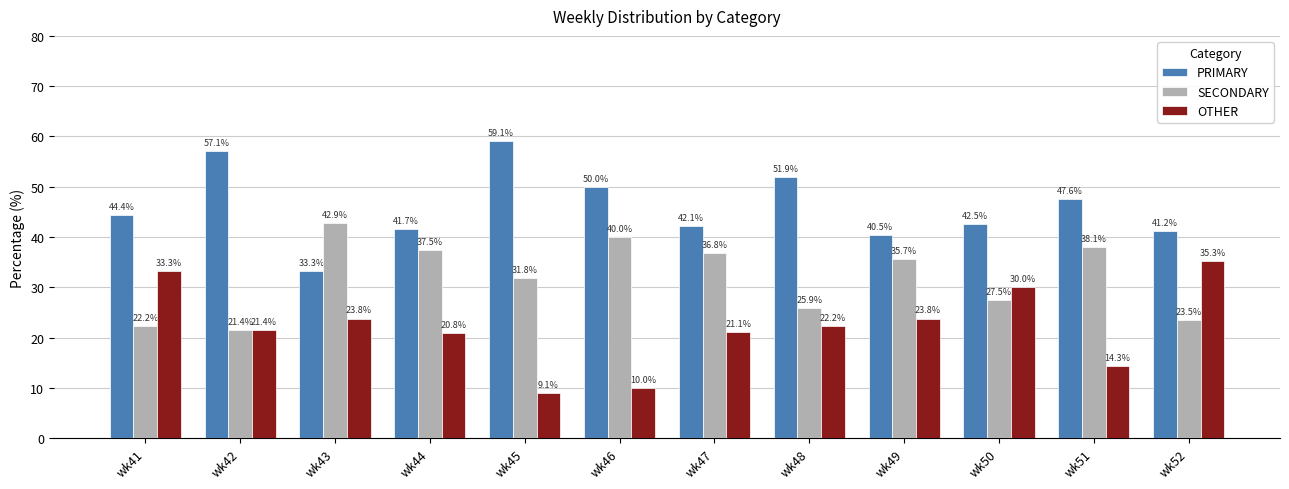

What is the spread (max minus min) of values at wk50?

15.0